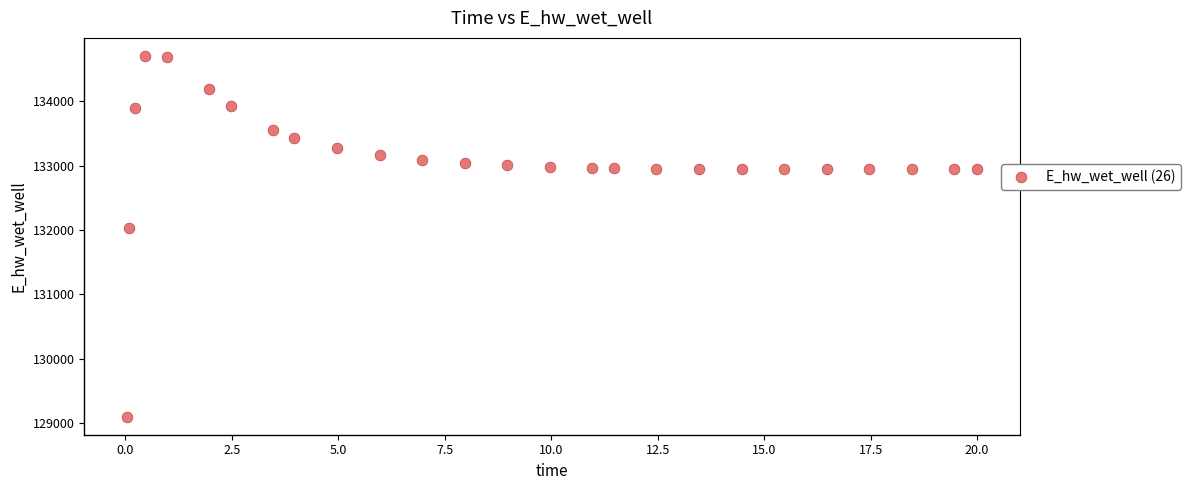

What Y value in the scatter plot is closest to 131903?

132025.3